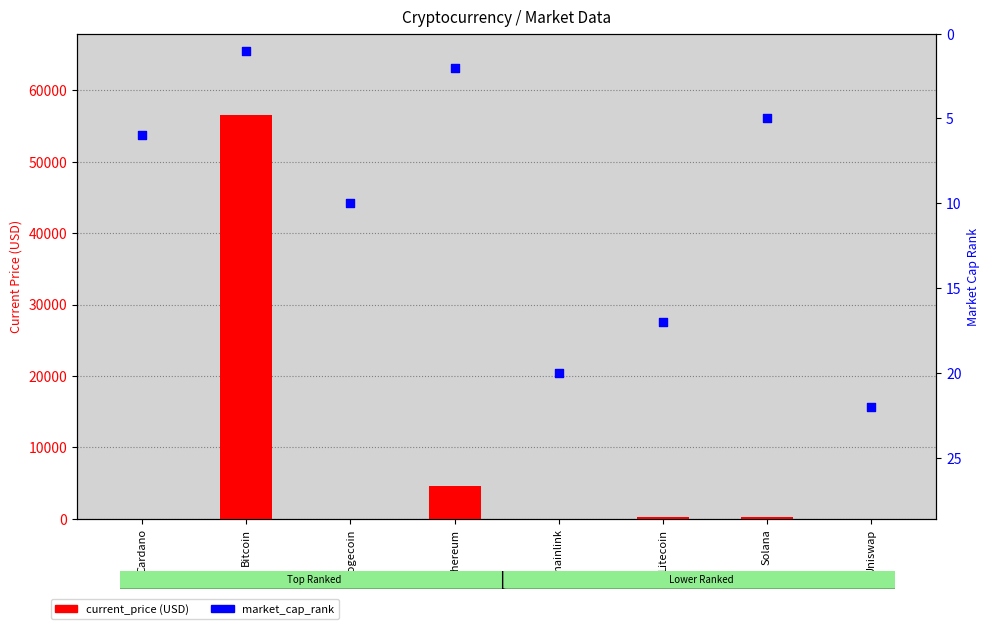

What are all the series names shown in the legend?

current_price (USD), market_cap_rank